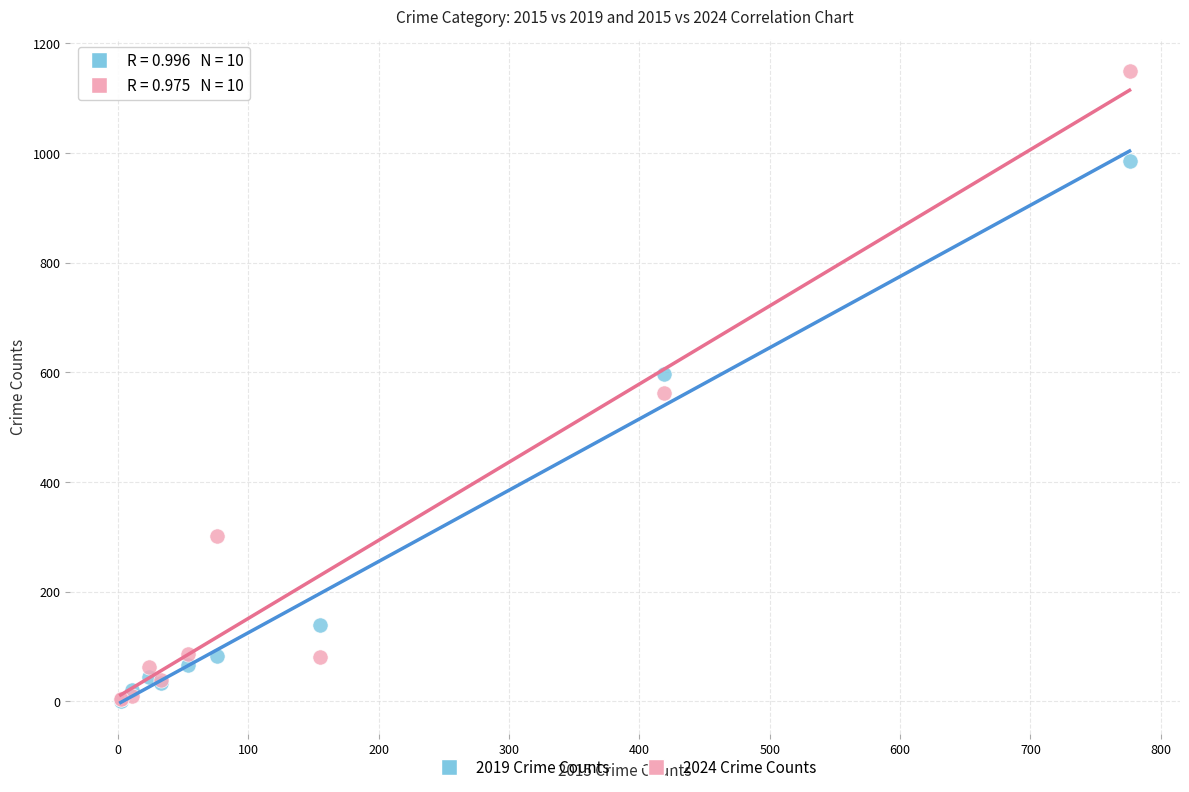

In the 2019 Crime Counts series, what Y value is closest to 493?

596